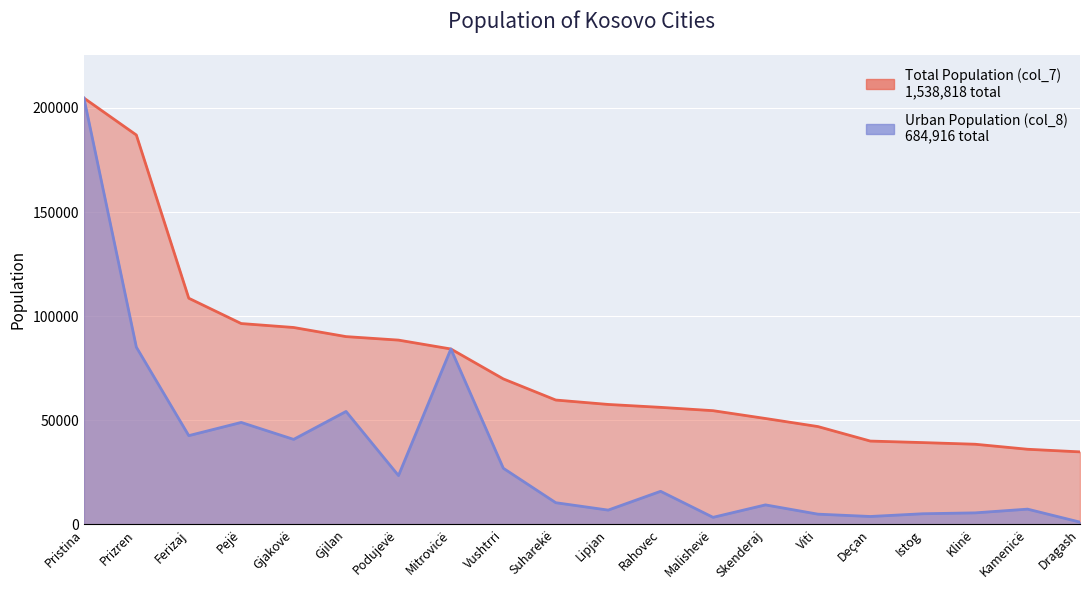

Is the value of Urban Population (col_8) at Deçan greater than the value of Total Population (col_7) at Lipjan?

No